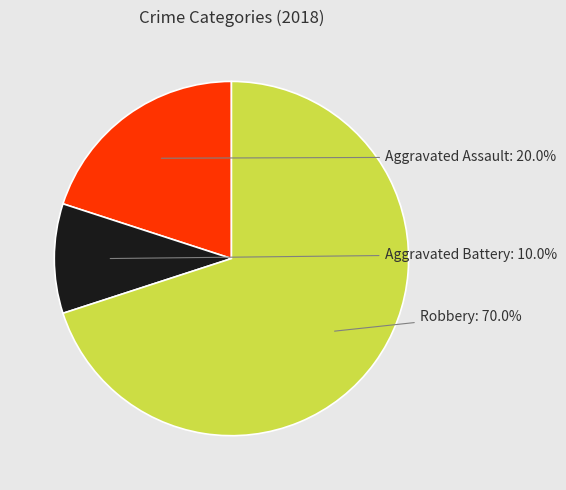

Is there a majority slice in this chart?

Yes